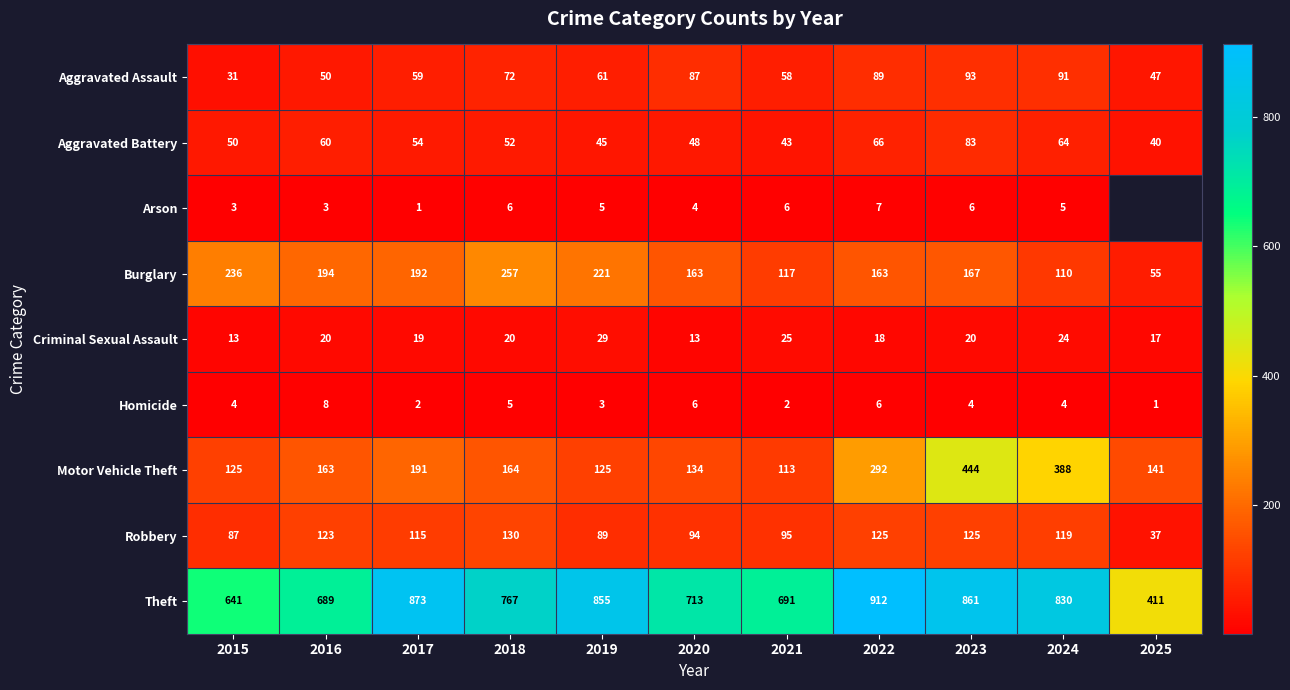

Between 2018 and 2022, which is larger?

2022